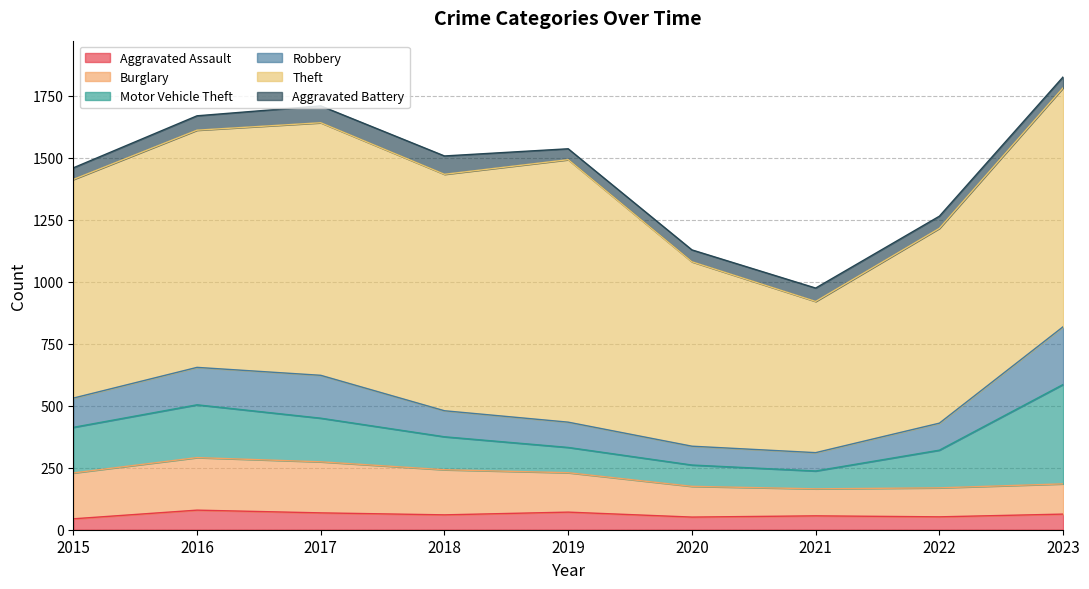

True or false: Robbery and Aggravated Assault intersect in this chart.

False